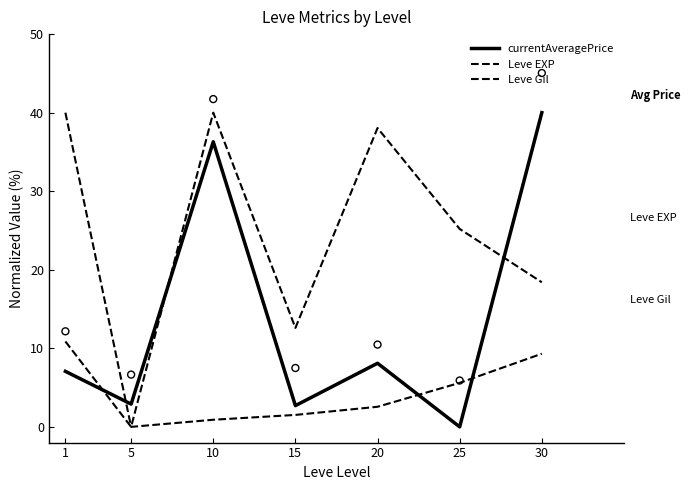

Is the value of currentAveragePrice at 30 greater than the value of Leve Gil at 20?

Yes